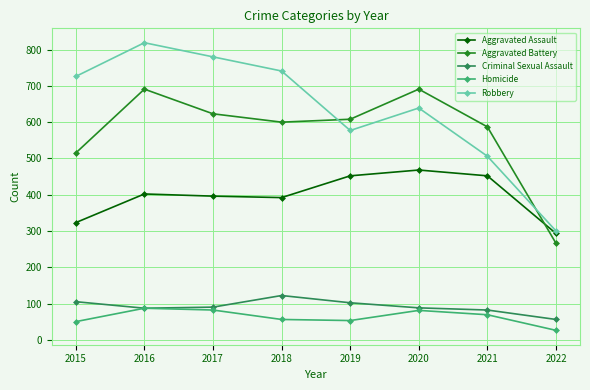

True or false: Aggravated Battery and Criminal Sexual Assault intersect in this chart.

False